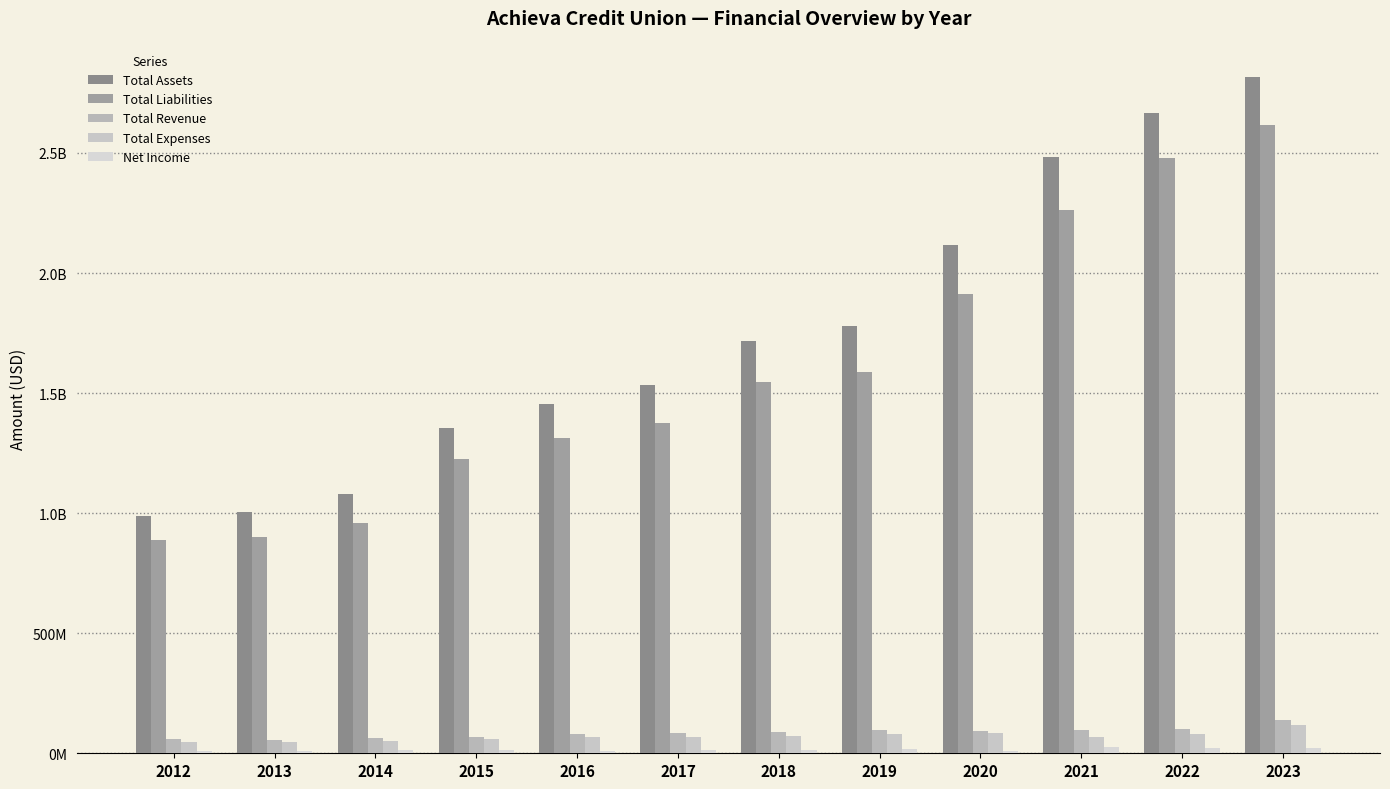

What is the spread (max minus min) of values at 2014?

1066155827